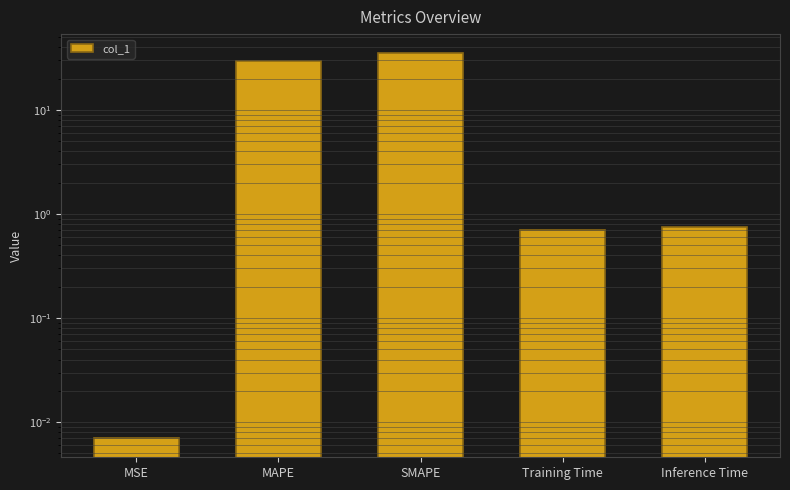

How many bars are there in total?

5